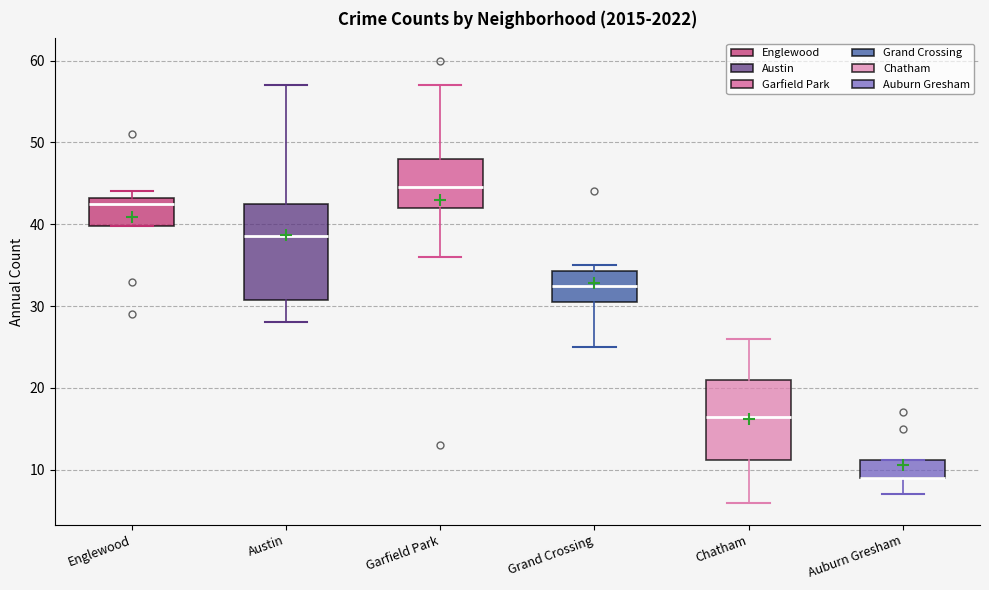

Reading left to right, read every box against the y-axis: the position of its median line, the range the box covers, and the ends of its whiskers. The values are not printed on the chart, so give them approximately, as read against the axis.

Englewood: median 43 (just below the box's upper edge), box 40 to 43, whiskers 40 to 44
Austin: median 39, box 31 to 43, whiskers 28 to 57
Garfield Park: median 45, box 42 to 48, whiskers 36 to 57
Grand Crossing: median 33, box 31 to 34, whiskers 25 to 35
Chatham: median 17, box 11 to 21, whiskers 6 to 26
Auburn Gresham: median 9 (drawn on the box's lower edge), box 9 to 11, whiskers 7 to 11